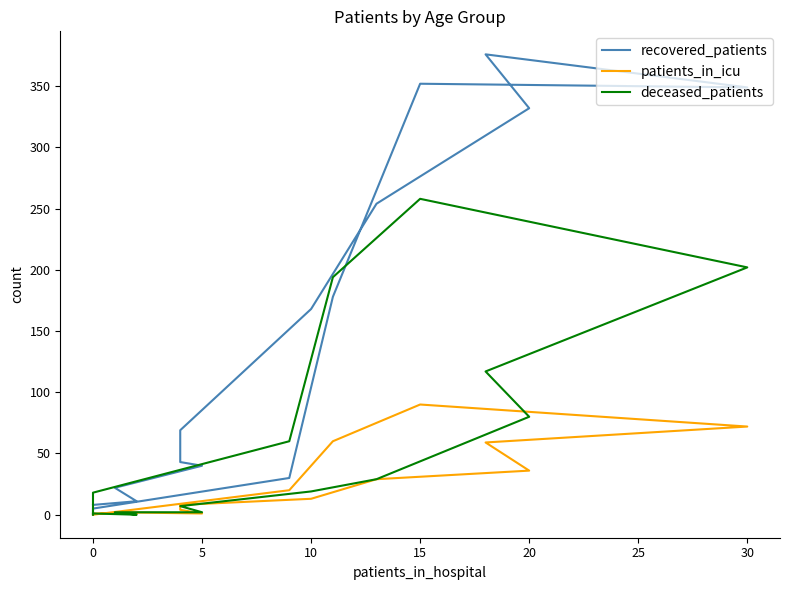

True or false: patients_in_icu and recovered_patients intersect in this chart.

False